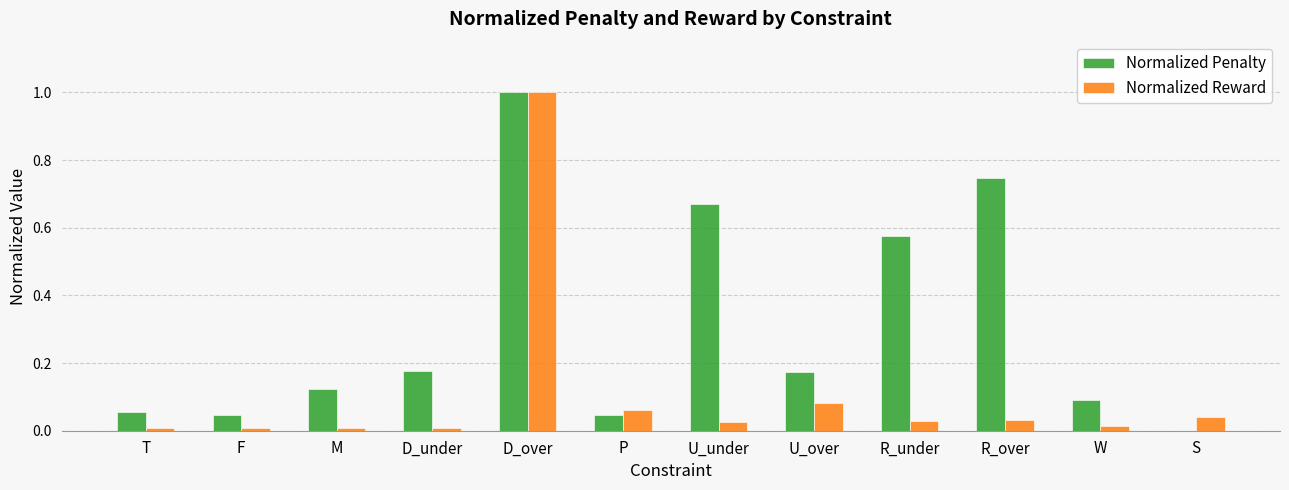

Is the value of Normalized Reward at U_over greater than the value of Normalized Penalty at U_over?

No